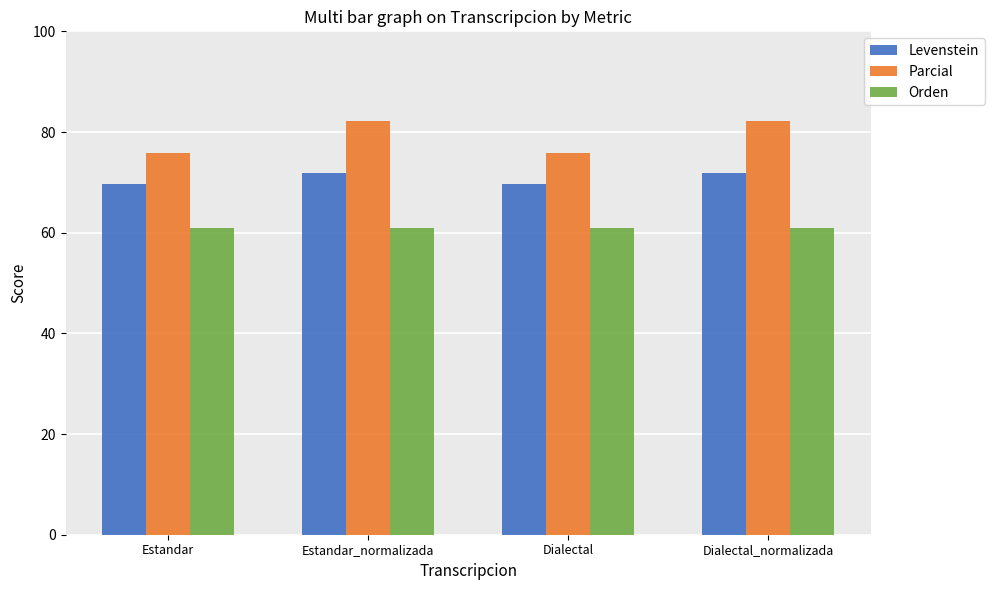

What is the greatest value displayed?

82.1